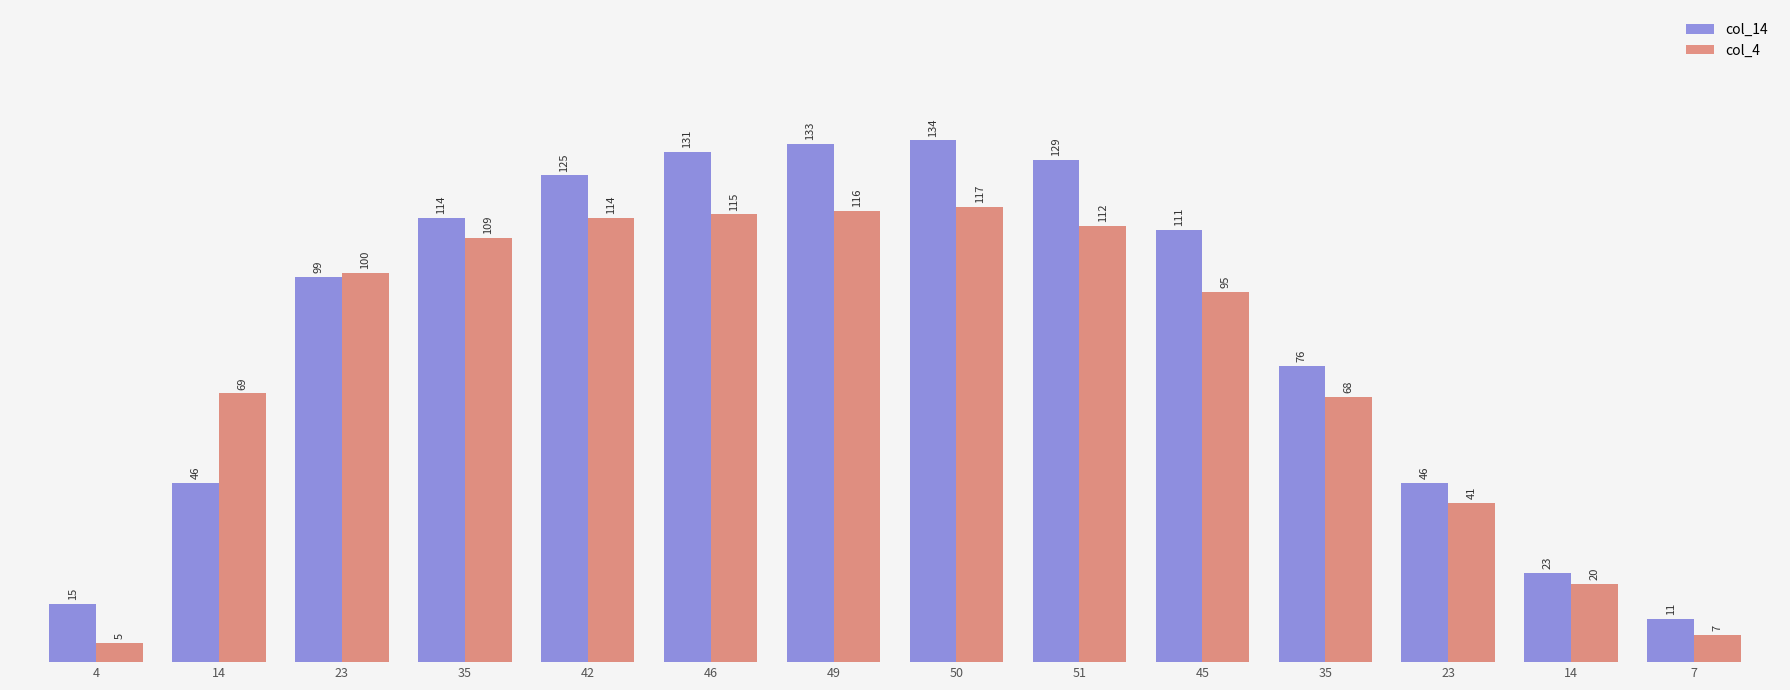

At which category does the chart reach its minimum across all series?

4